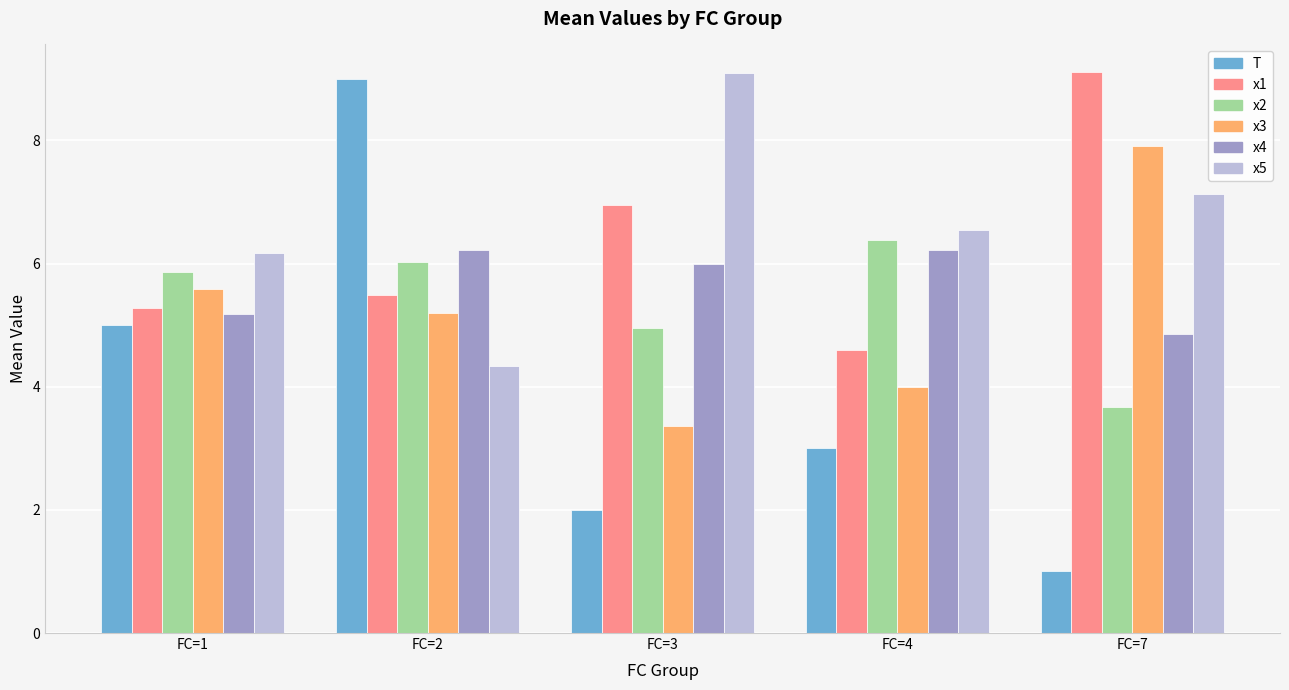

What is the maximum value for x1?

9.1